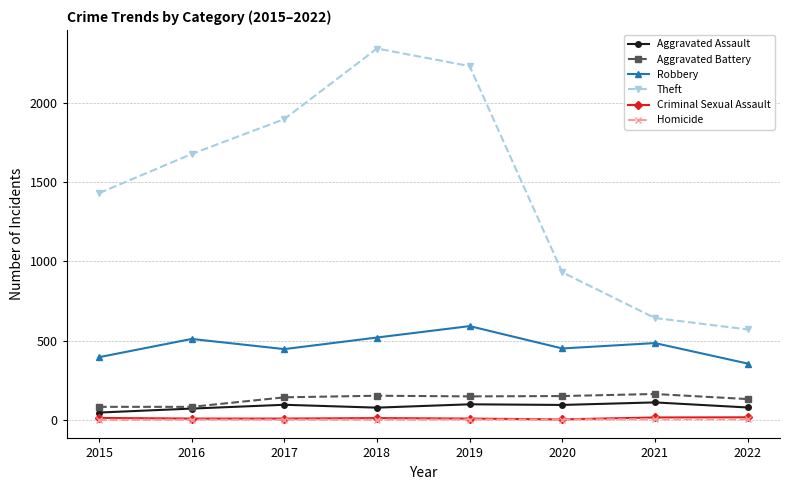

The Robbery series shows 484 at 2021. True or false?

True